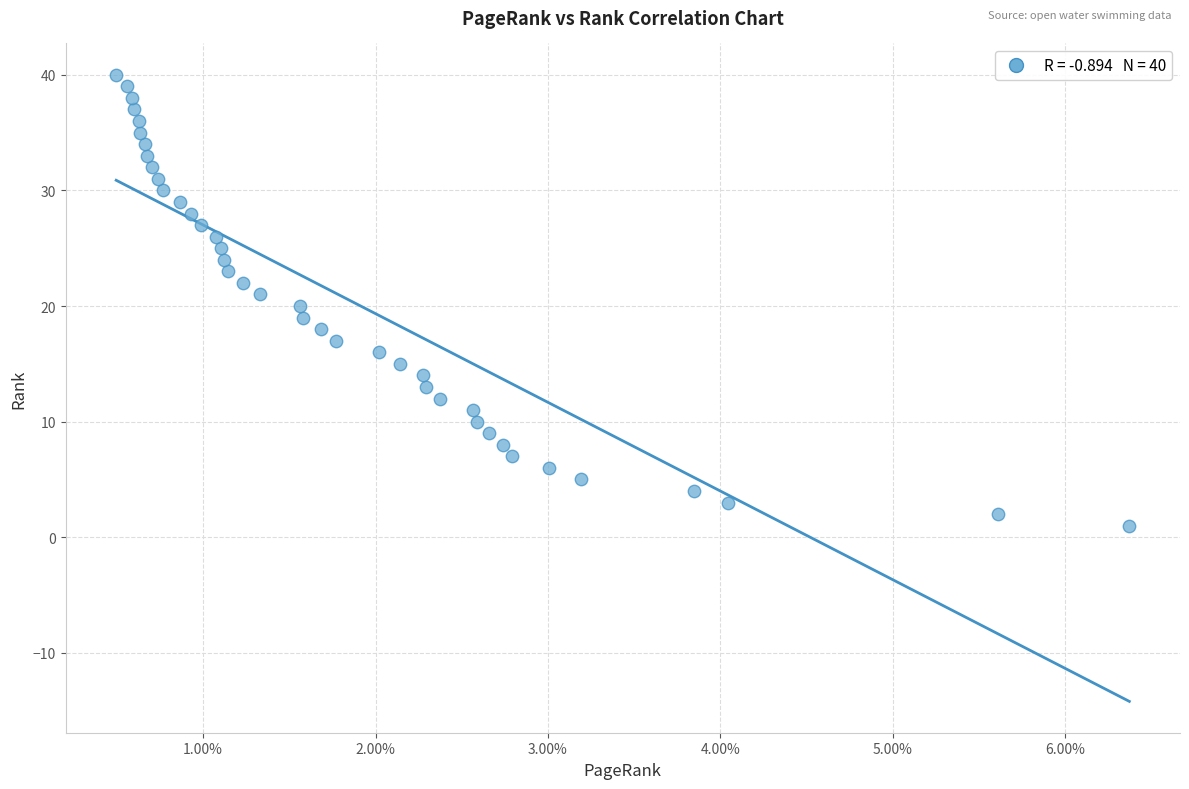

What is the range of Y values (max minus min)?

39